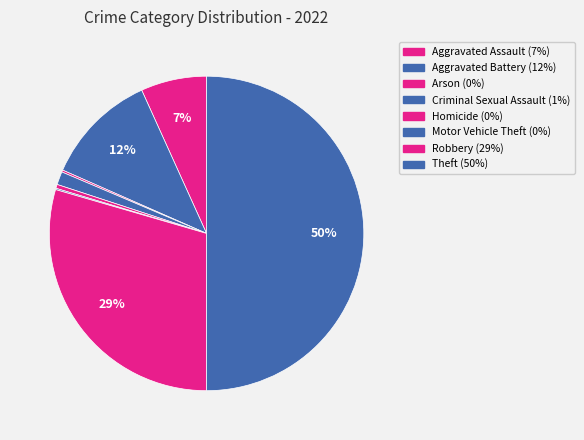

What is the ratio of the value at Robbery to the value at Theft?

0.6